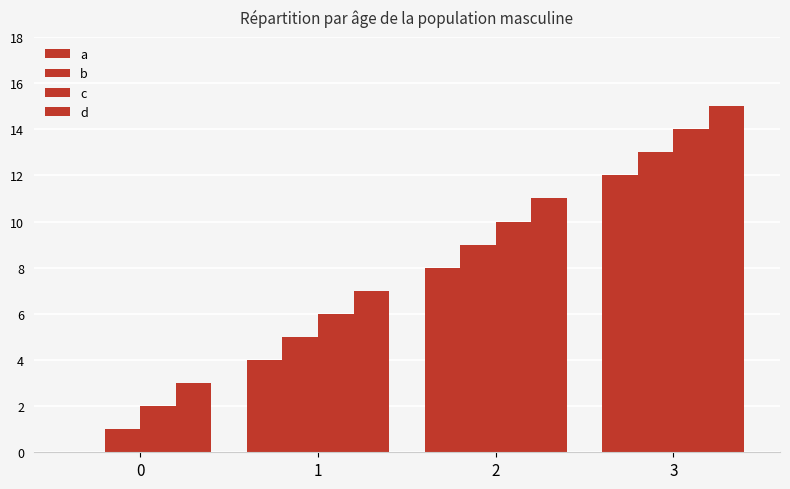

The a series shows 0 at 0. True or false?

True